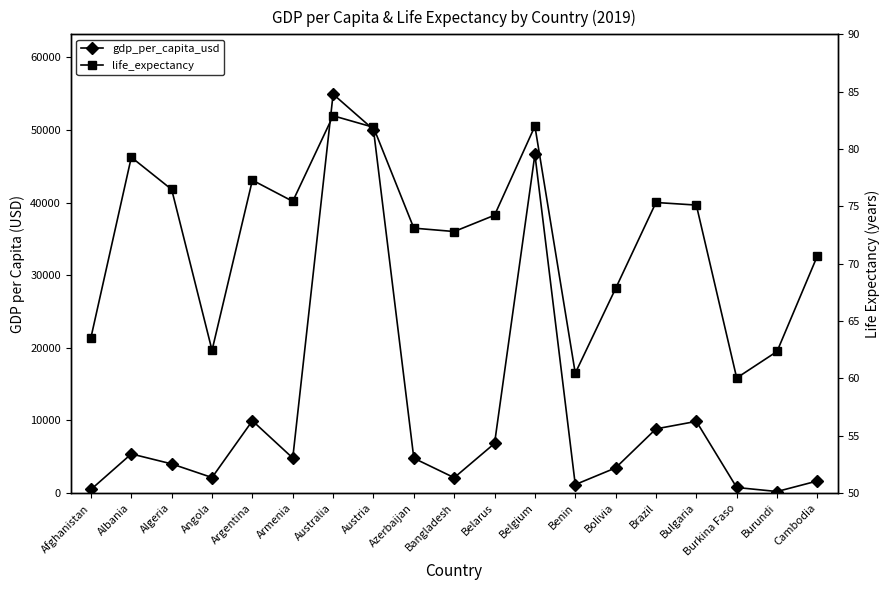

What is the label of the 16th point from the right?

Angola